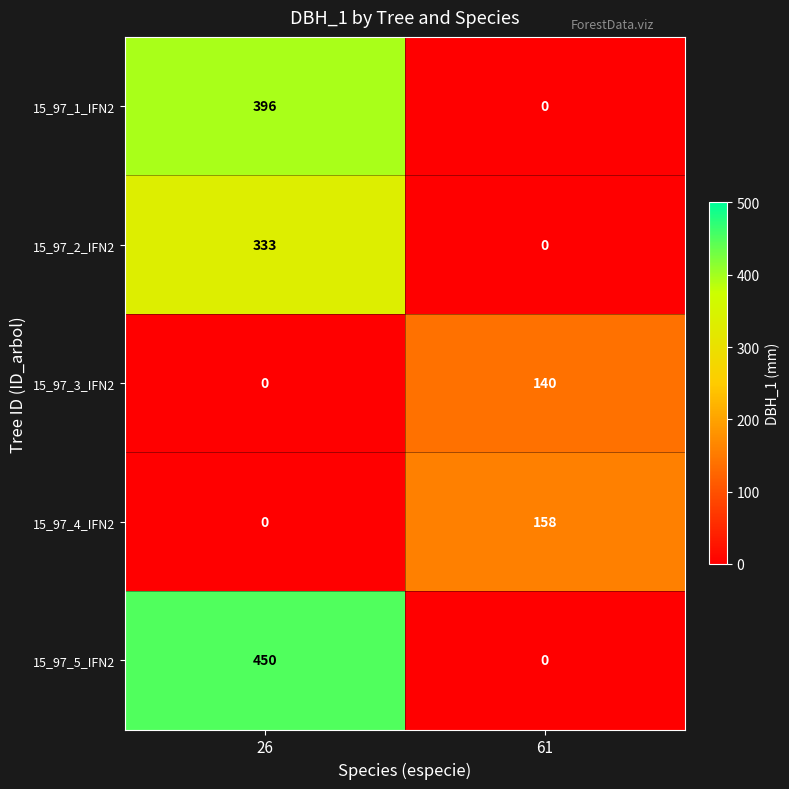

Reading right to left, transcribe all the data shown in this chart.

15_97_1_IFN2: 61=0	26=396
15_97_2_IFN2: 61=0	26=333
15_97_3_IFN2: 61=140	26=0
15_97_4_IFN2: 61=158	26=0
15_97_5_IFN2: 61=0	26=450